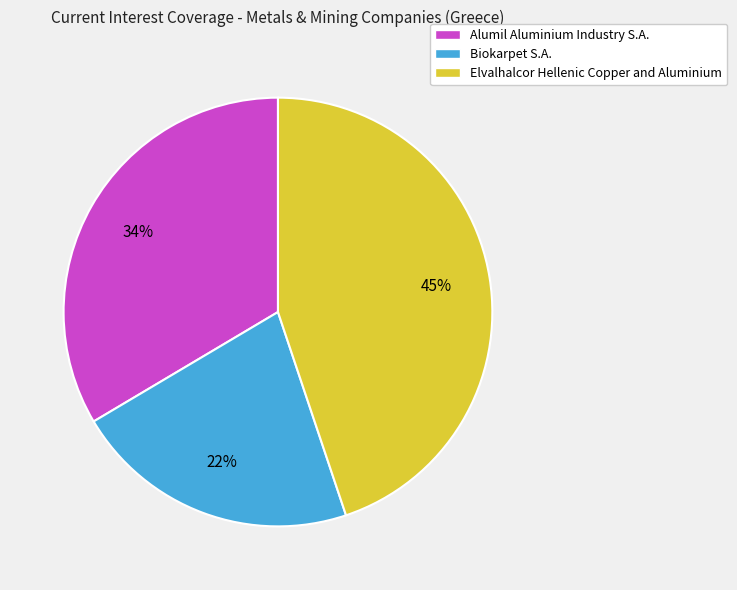

To the nearest percent, what is the difference between the Elvalhalcor Hellenic Copper and Aluminium and Biokarpet S.A. slice percentages?

23%